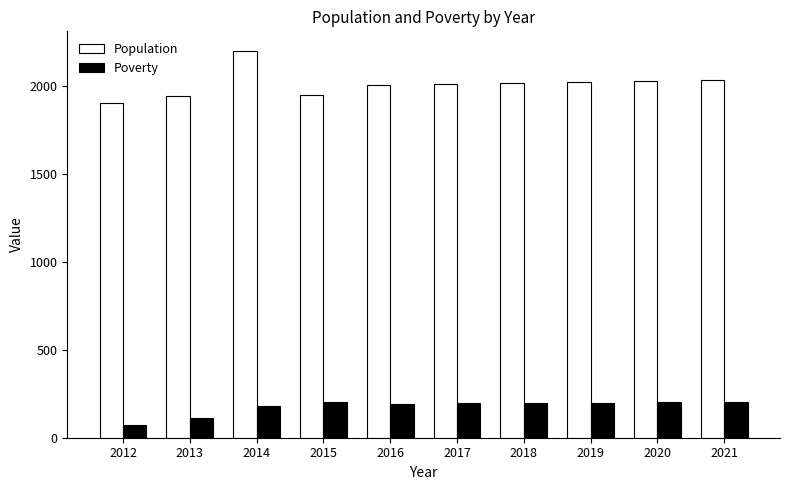

How many bars are there in total?

20